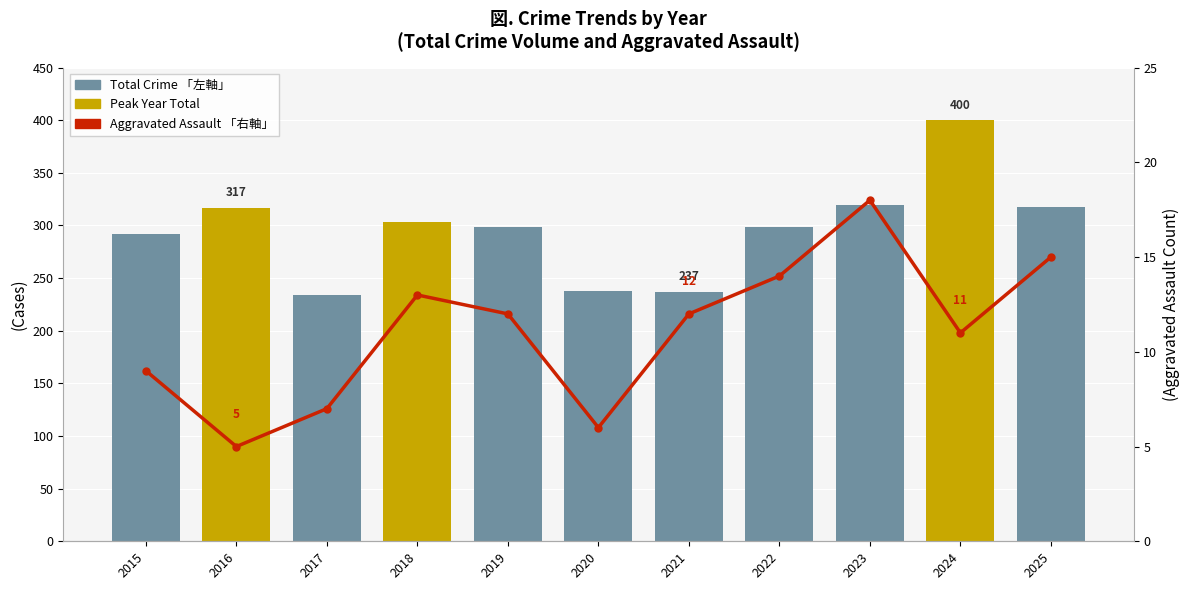

What is the spread (max minus min) of values at 2024?

389